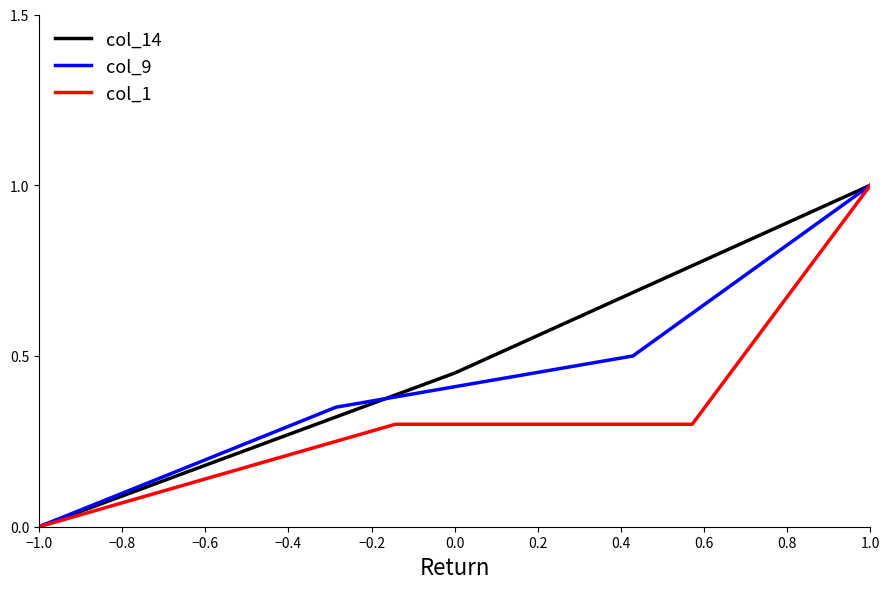

What is the greatest value displayed?

1.0